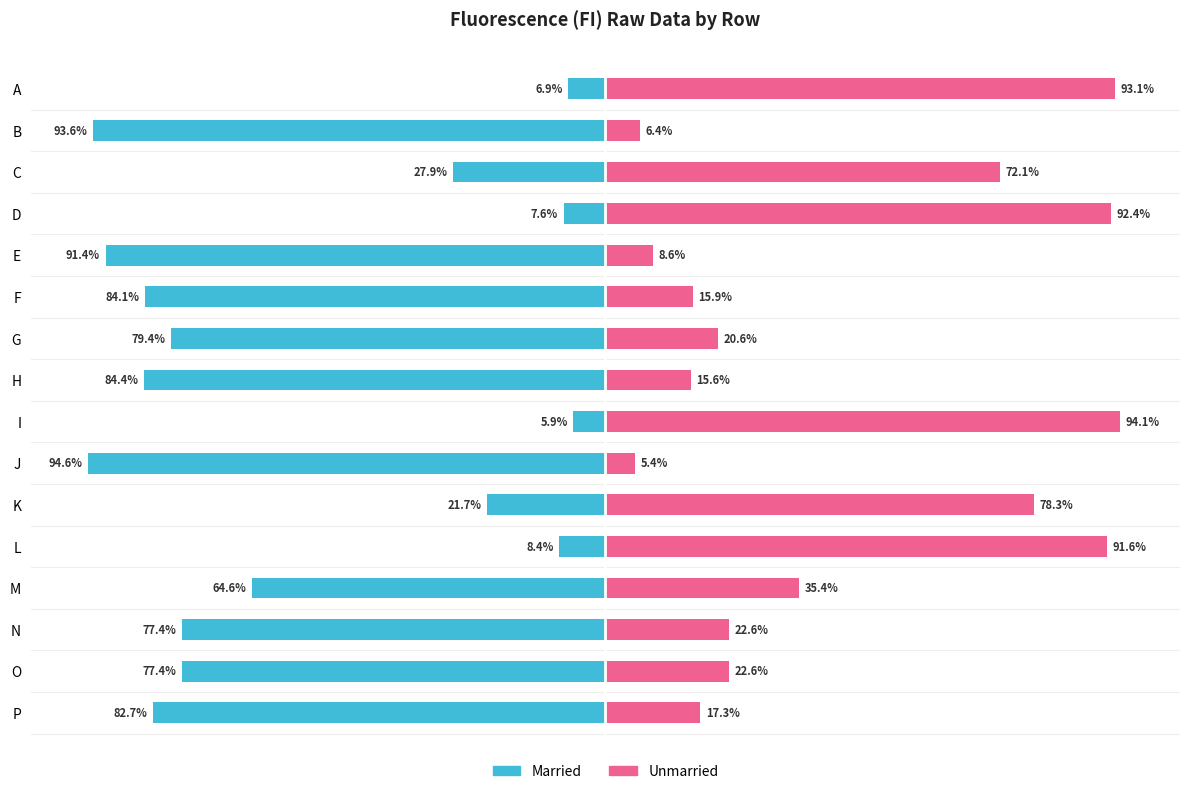

Between G and O, which series saw the biggest shift?

Unmarried